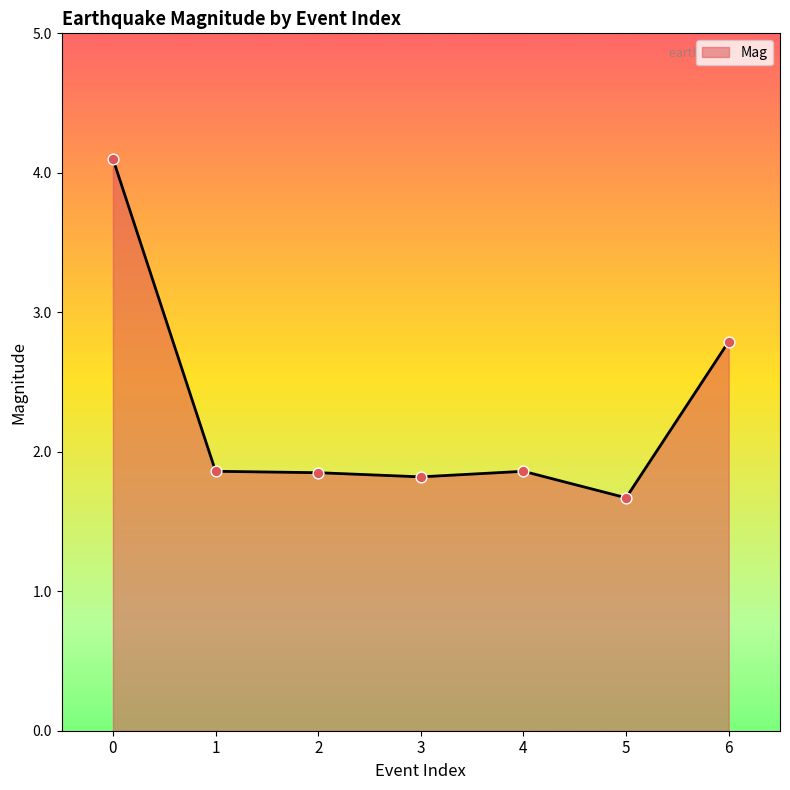

Approximately how many times larger is the value at 6 compared to 3?

1.5